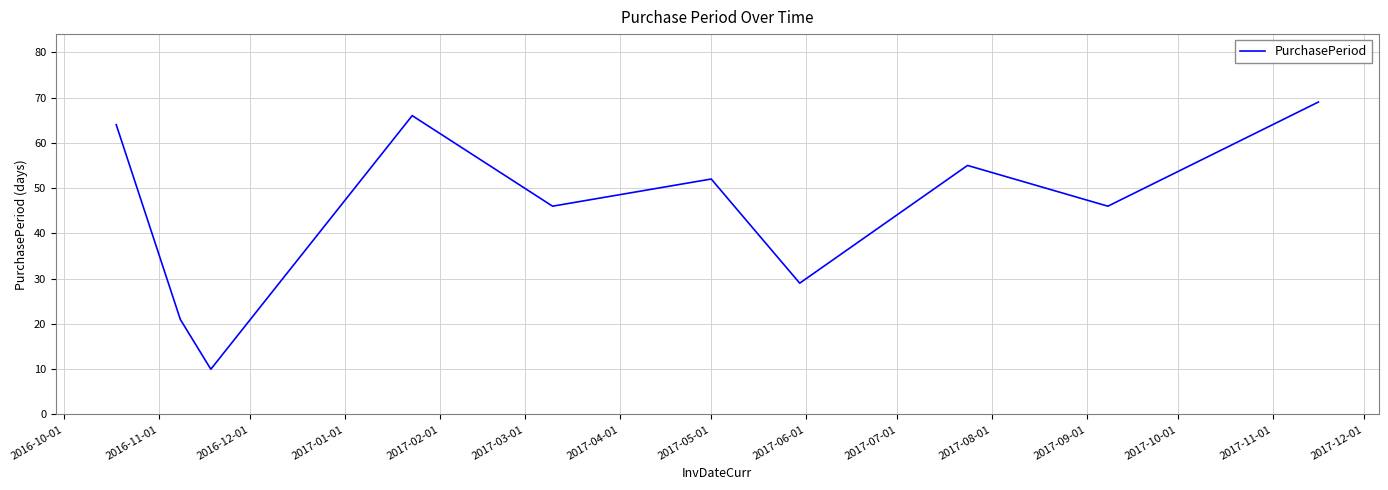

What is the greatest value displayed?

69